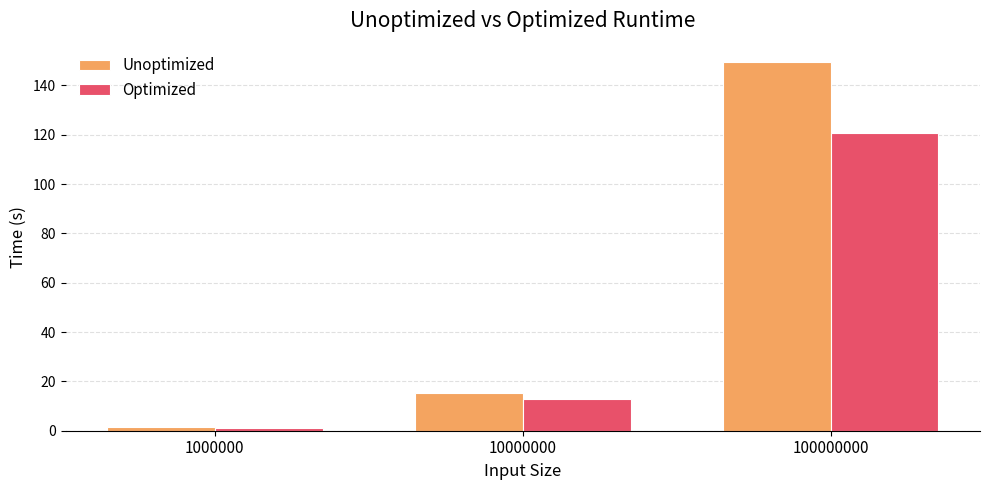

Reading right to left, what are all the values shown in this chart?

Unoptimized: 100000000=149.4	10000000=15.1	1000000=1.5
Optimized: 100000000=120.5	10000000=12.7	1000000=1.2